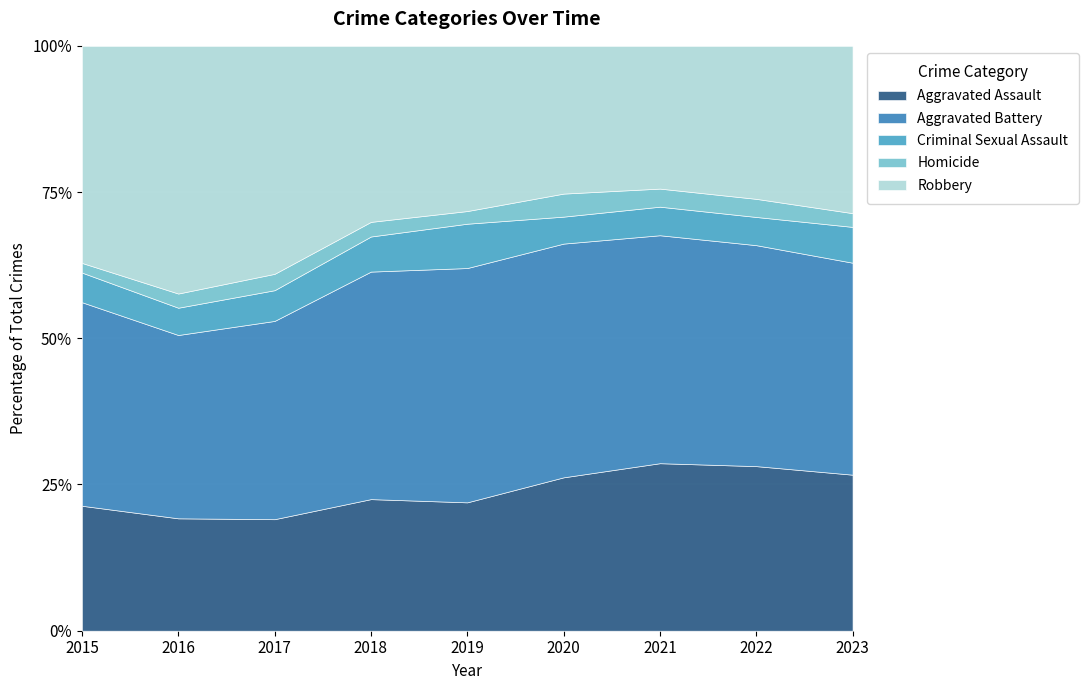

Reading left to right, list all the values displayed in this chart.

Aggravated Assault: 194	206	225	225	223	273	352	327	318
Aggravated Battery: 316	336	400	389	407	416	479	439	432
Criminal Sexual Assault: 46	50	62	60	77	48	60	56	73
Homicide: 15	26	33	25	22	41	38	36	28
Robbery: 337	454	460	301	287	263	300	304	341